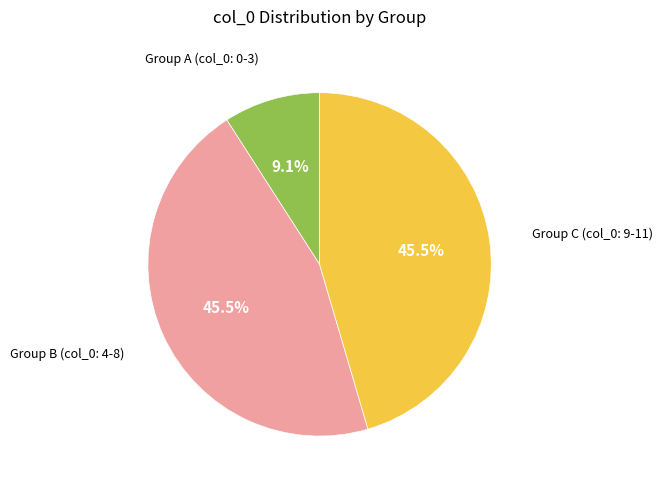

Does any single category account for the majority?

No